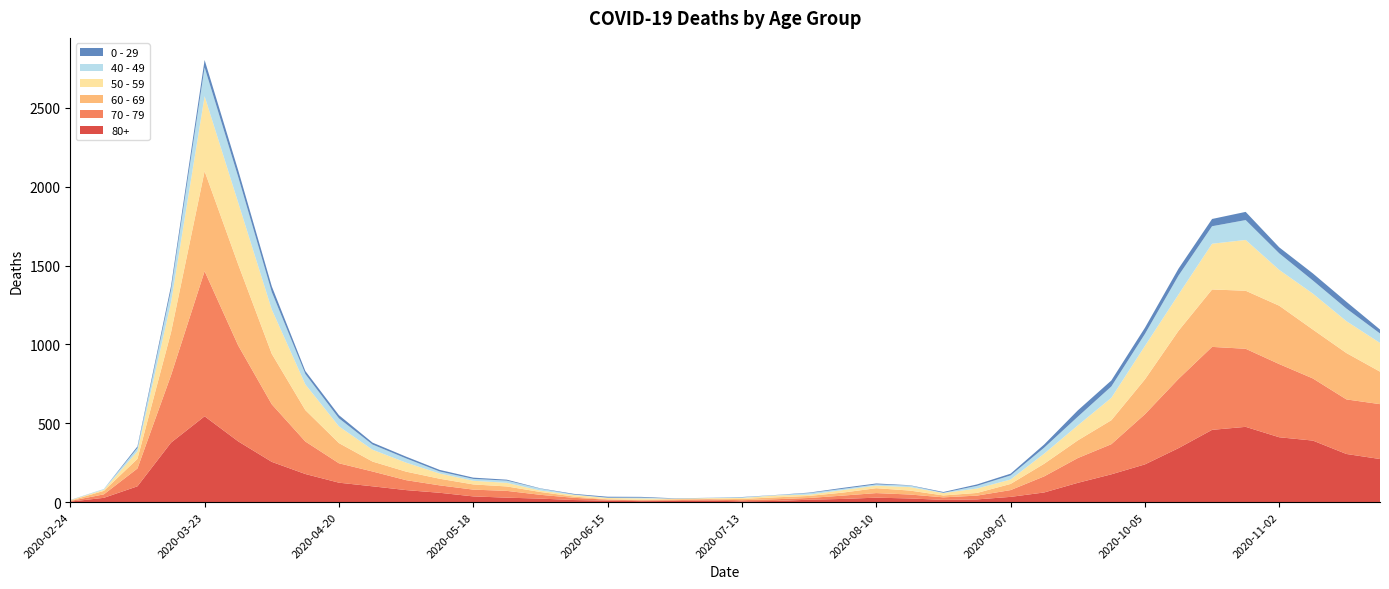

Reading left to right, extract all data points from this chart.

80+: 2020-02-24=3	2020-03-02=27	2020-03-09=100	2020-03-16=377	2020-03-23=544	2020-03-30=385	2020-04-06=255	2020-04-13=178	2020-04-20=123	2020-04-27=100	2020-05-04=76	2020-05-11=59	2020-05-18=36	2020-05-25=28	2020-06-01=22	2020-06-08=13	2020-06-15=9	2020-06-22=6	2020-06-29=7	2020-07-06=9	2020-07-13=5	2020-07-20=7	2020-07-27=15	2020-08-03=20	2020-08-10=28	2020-08-17=23	2020-08-24=14	2020-08-31=17	2020-09-07=33	2020-09-14=61	2020-09-21=122	2020-09-28=176	2020-10-05=239	2020-10-12=342	2020-10-19=458	2020-10-26=477	2020-11-02=411	2020-11-09=390	2020-11-16=305	2020-11-23=273
70 - 79: 2020-02-24=4	2020-03-02=22	2020-03-09=113	2020-03-16=427	2020-03-23=920	2020-03-30=608	2020-04-06=365	2020-04-13=206	2020-04-20=123	2020-04-27=94	2020-05-04=63	2020-05-11=47	2020-05-18=43	2020-05-25=43	2020-06-01=24	2020-06-08=14	2020-06-15=6	2020-06-22=5	2020-06-29=5	2020-07-06=8	2020-07-13=7	2020-07-20=11	2020-07-27=11	2020-08-03=21	2020-08-10=29	2020-08-17=25	2020-08-24=16	2020-08-31=24	2020-09-07=43	2020-09-14=102	2020-09-21=157	2020-09-28=191	2020-10-05=318	2020-10-12=439	2020-10-19=526	2020-10-26=495	2020-11-02=464	2020-11-09=394	2020-11-16=346	2020-11-23=348
60 - 69: 2020-02-24=2	2020-03-02=22	2020-03-09=61	2020-03-16=272	2020-03-23=634	2020-03-30=514	2020-04-06=320	2020-04-13=199	2020-04-20=128	2020-04-27=63	2020-05-04=54	2020-05-11=42	2020-05-18=33	2020-05-25=28	2020-06-01=18	2020-06-08=8	2020-06-15=3	2020-06-22=3	2020-06-29=6	2020-07-06=3	2020-07-13=8	2020-07-20=12	2020-07-27=13	2020-08-03=19	2020-08-10=31	2020-08-17=25	2020-08-24=12	2020-08-31=17	2020-09-07=39	2020-09-14=80	2020-09-21=112	2020-09-28=152	2020-10-05=221	2020-10-12=305	2020-10-19=364	2020-10-26=368	2020-11-02=370	2020-11-09=310	2020-11-16=294	2020-11-23=206
50 - 59: 2020-02-24=3	2020-03-02=7	2020-03-09=48	2020-03-16=190	2020-03-23=475	2020-03-30=392	2020-04-06=281	2020-04-13=163	2020-04-20=106	2020-04-27=75	2020-05-04=57	2020-05-11=33	2020-05-18=23	2020-05-25=23	2020-06-01=9	2020-06-08=10	2020-06-15=8	2020-06-22=9	2020-06-29=3	2020-07-06=5	2020-07-13=6	2020-07-20=12	2020-07-27=8	2020-08-03=16	2020-08-10=16	2020-08-17=22	2020-08-24=15	2020-08-31=28	2020-09-07=28	2020-09-14=64	2020-09-21=95	2020-09-28=142	2020-10-05=212	2020-10-12=230	2020-10-19=290	2020-10-26=322	2020-11-02=227	2020-11-09=228	2020-11-16=202	2020-11-23=182
40 - 49: 2020-02-24=0	2020-03-02=5	2020-03-09=21	2020-03-16=79	2020-03-23=183	2020-03-30=163	2020-04-06=111	2020-04-13=66	2020-04-20=51	2020-04-27=33	2020-05-04=27	2020-05-11=13	2020-05-18=12	2020-05-25=14	2020-06-01=12	2020-06-08=3	2020-06-15=2	2020-06-22=5	2020-06-29=1	2020-07-06=1	2020-07-13=4	2020-07-20=2	2020-07-27=10	2020-08-03=8	2020-08-10=8	2020-08-17=10	2020-08-24=2	2020-08-31=17	2020-09-07=26	2020-09-14=38	2020-09-21=55	2020-09-28=72	2020-10-05=76	2020-10-12=120	2020-10-19=111	2020-10-26=126	2020-11-02=105	2020-11-09=83	2020-11-16=80	2020-11-23=60
0 - 29: 2020-02-24=1	2020-03-02=0	2020-03-09=10	2020-03-16=25	2020-03-23=47	2020-03-30=42	2020-04-06=36	2020-04-13=19	2020-04-20=20	2020-04-27=12	2020-05-04=11	2020-05-11=10	2020-05-18=8	2020-05-25=6	2020-06-01=2	2020-06-08=4	2020-06-15=6	2020-06-22=5	2020-06-29=2	2020-07-06=1	2020-07-13=2	2020-07-20=1	2020-07-27=3	2020-08-03=6	2020-08-10=6	2020-08-17=2	2020-08-24=5	2020-08-31=9	2020-09-07=11	2020-09-14=20	2020-09-21=40	2020-09-28=38	2020-10-05=39	2020-10-12=44	2020-10-19=46	2020-10-26=52	2020-11-02=38	2020-11-09=45	2020-11-16=43	2020-11-23=25